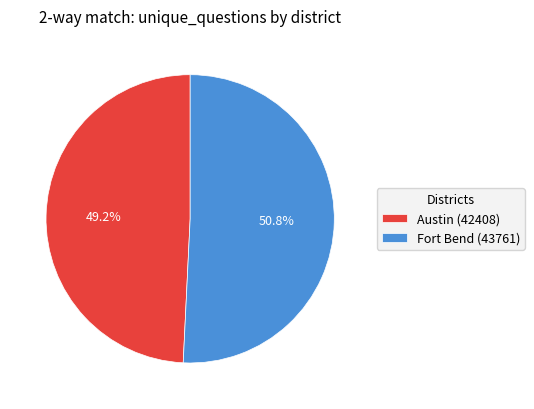

To the nearest percent, what is the difference between the largest and smallest slice percentages?

2%